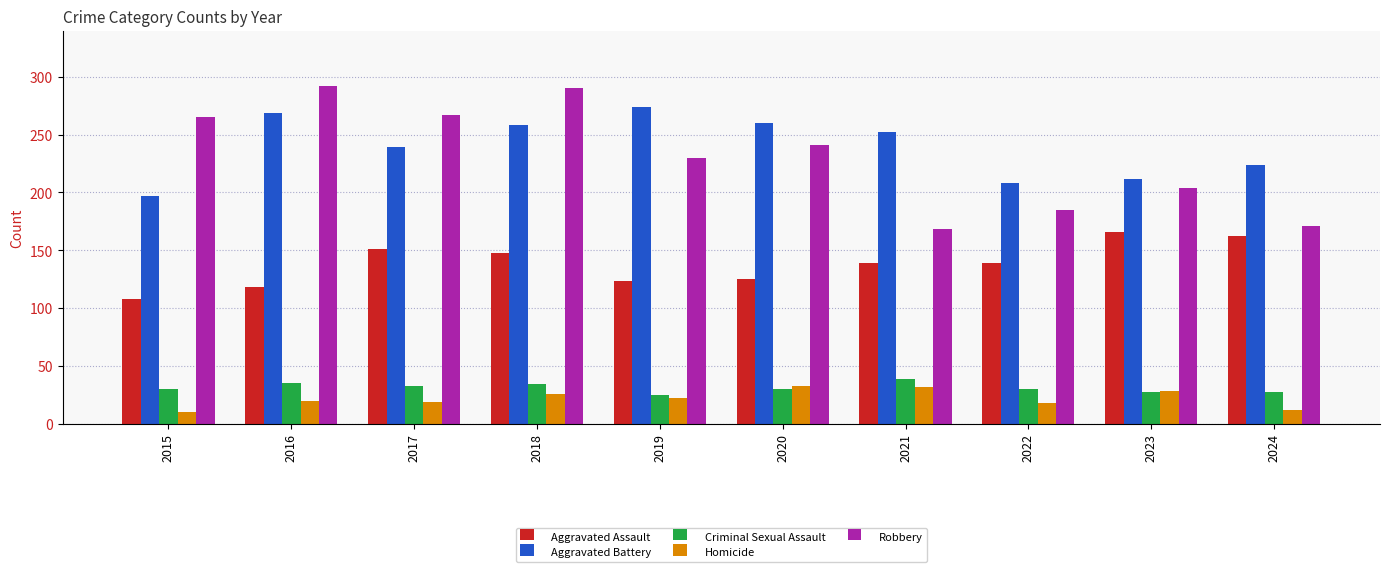

List the series in order of their peak value, lowest first.

Homicide, Criminal Sexual Assault, Aggravated Assault, Aggravated Battery, Robbery